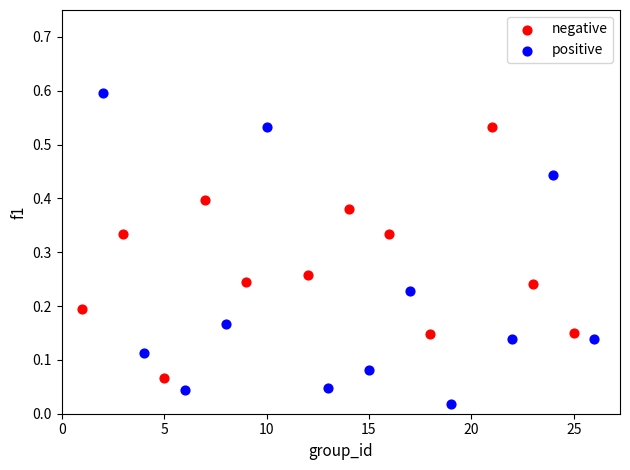

Which series reaches the minimum Y coordinate?

positive